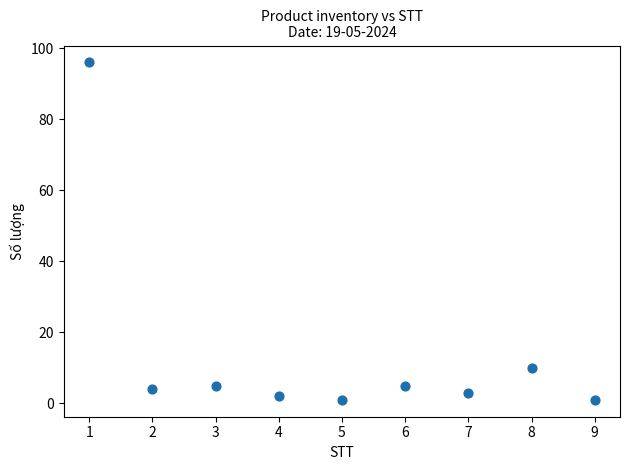

What Y value in the scatter plot is closest to 48?

10